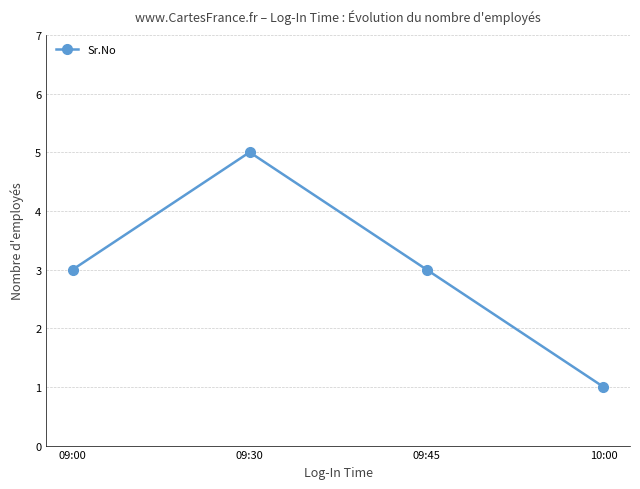

How many lines are shown in the chart?

1